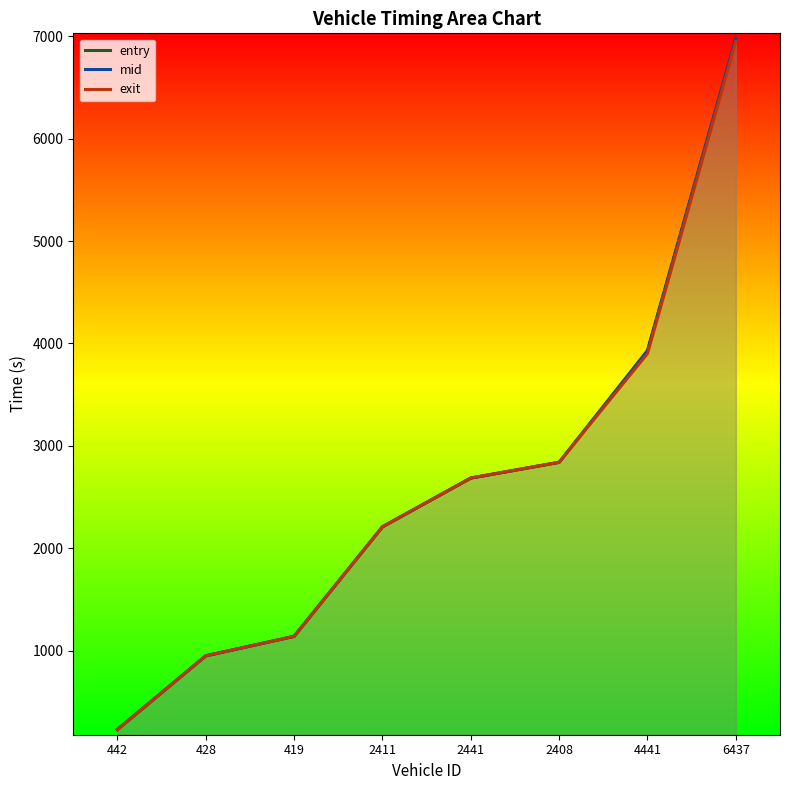

What is the value of the entry point at the 4th from the left?

2208.2